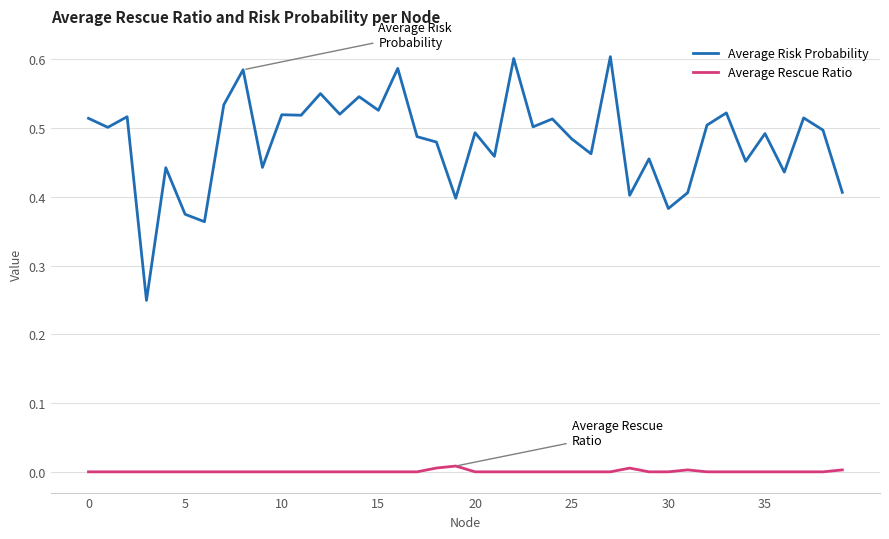

Which series has the largest total across all categories?

Average Risk Probability